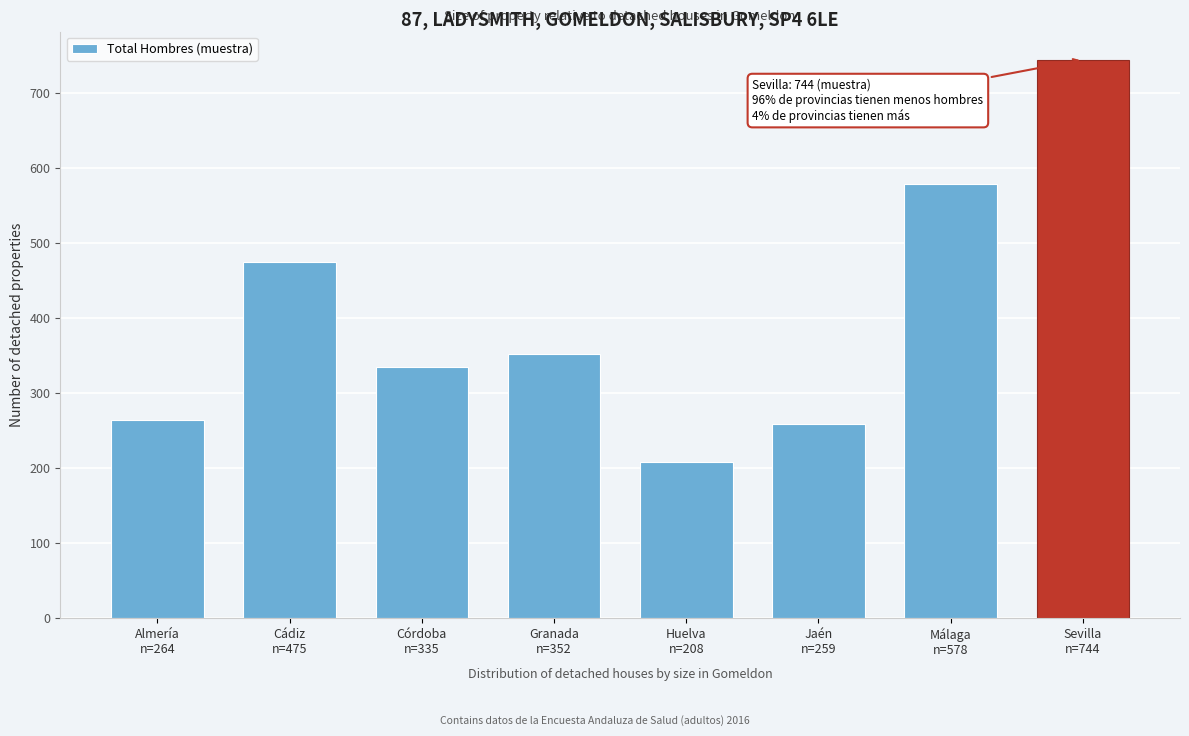

Reading left to right, transcribe all the data shown in this chart.

264	475	335	352	208	259	578	744